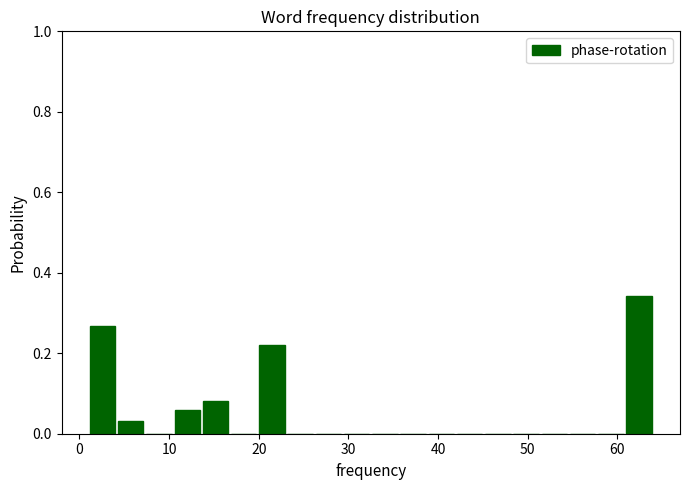

Around what value on the x-axis is the tallest bar? Give the approximate position of its centre, as read against the axis.

62